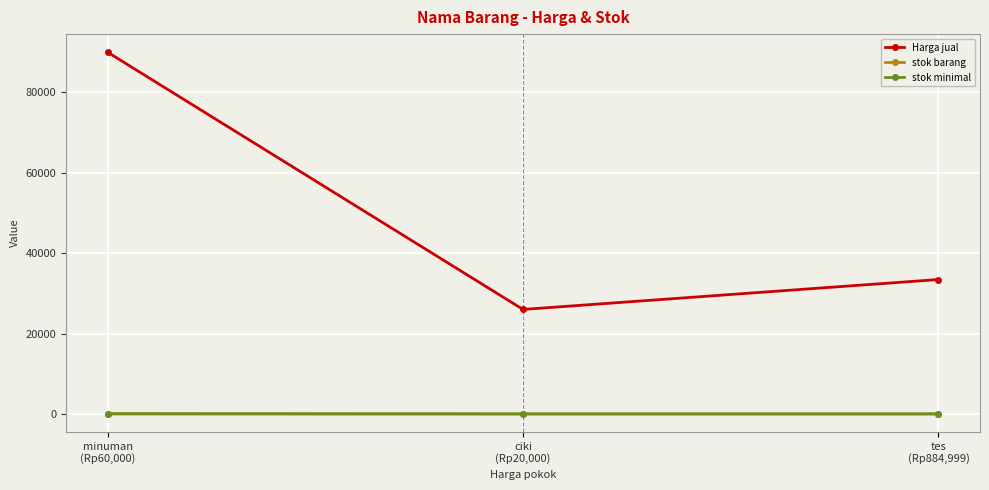

At which label is stok barang closest to 54?

tes
(Rp884,999)